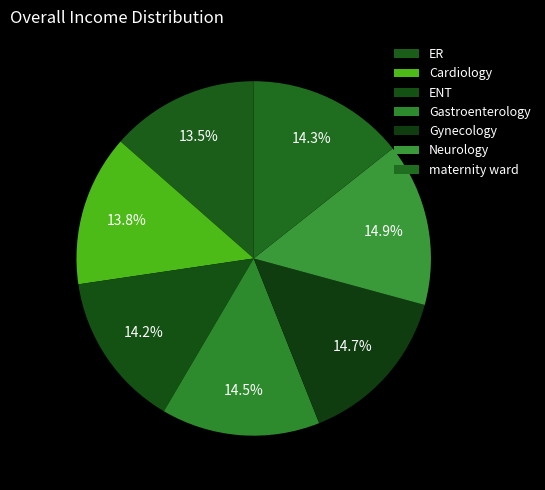

To the nearest percent, what portion does Neurology represent?

15%